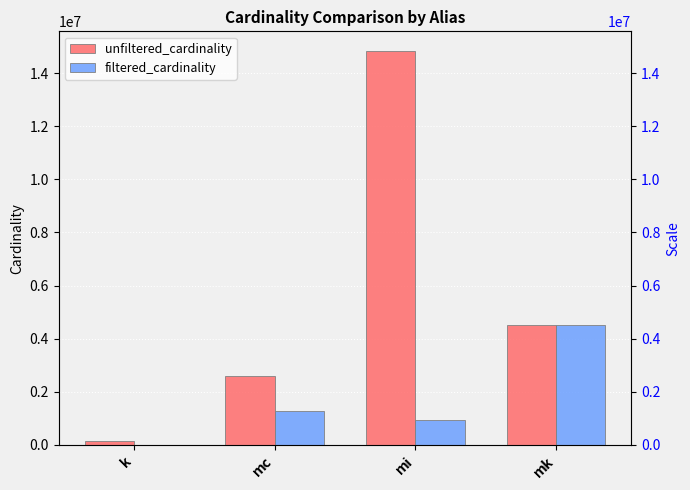

How many data points in unfiltered_cardinality are above 4523930?

1